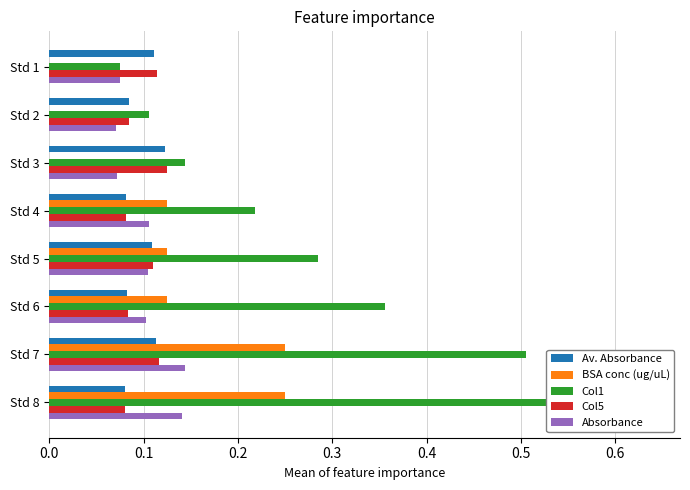

Reading right to left, extract all data points from this chart.

Av. Absorbance: 0.1	0.1	0.1	0.1	0.1	0.1	0.1	0.1
BSA conc (ug/uL): 0.2	0.2	0.1	0.1	0.1	0.0	0.0	0.0
Col1: 0.6	0.5	0.4	0.3	0.2	0.1	0.1	0.1
Col5: 0.1	0.1	0.1	0.1	0.1	0.1	0.1	0.1
Absorbance: 0.1	0.1	0.1	0.1	0.1	0.1	0.1	0.1